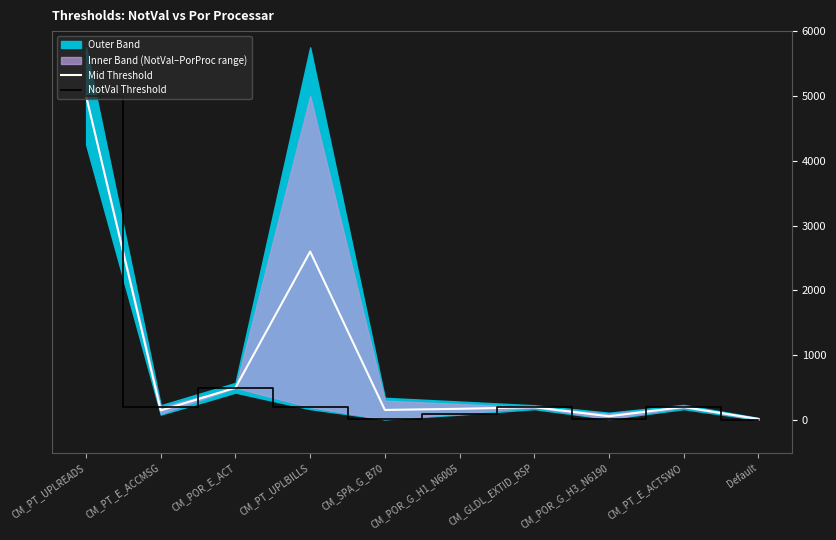

Reading left to right, list all the values displayed in this chart.

Mid Threshold: CM_PT_UPLREADS=5000.0	CM_PT_E_ACCMSG=150.0	CM_POR_E_ACT=500.0	CM_PT_UPLBILLS=2600.0	CM_SPA_G_B70=157.5	CM_POR_G_H1_N6005=175.0	CM_GLDL_EXTID_RSP=200.0	CM_POR_G_H3_N6190=60.0	CM_PT_E_ACTSWO=202.5	Default=17.5
NotVal Threshold: CM_PT_UPLREADS=5000.0	CM_PT_E_ACCMSG=200.0	CM_POR_E_ACT=500.0	CM_PT_UPLBILLS=200.0	CM_SPA_G_B70=15.0	CM_POR_G_H1_N6005=100.0	CM_GLDL_EXTID_RSP=200.0	CM_POR_G_H3_N6190=20.0	CM_PT_E_ACTSWO=200.0	Default=5.0